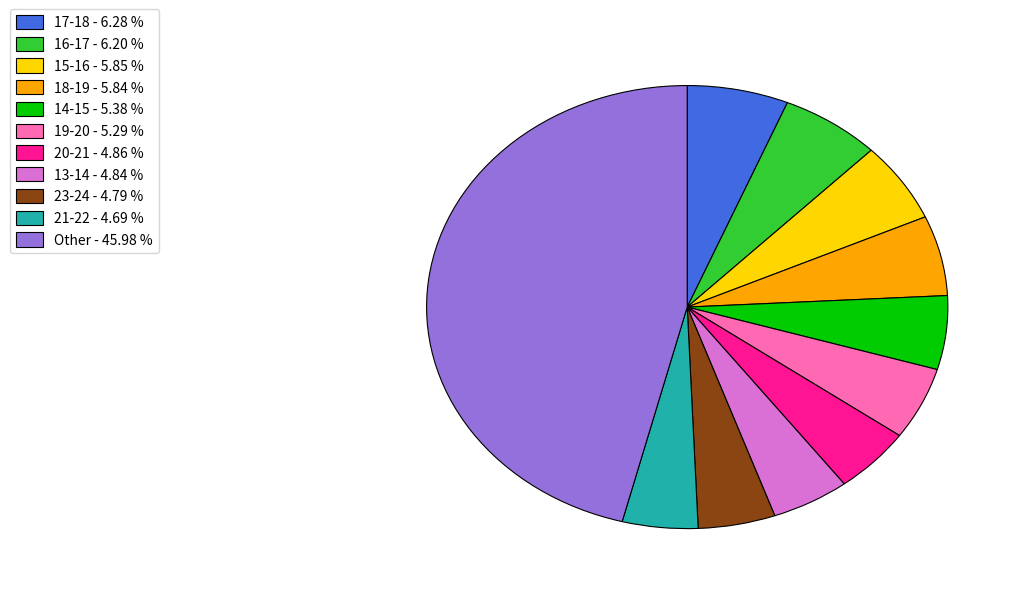

Does any single category account for the majority?

No